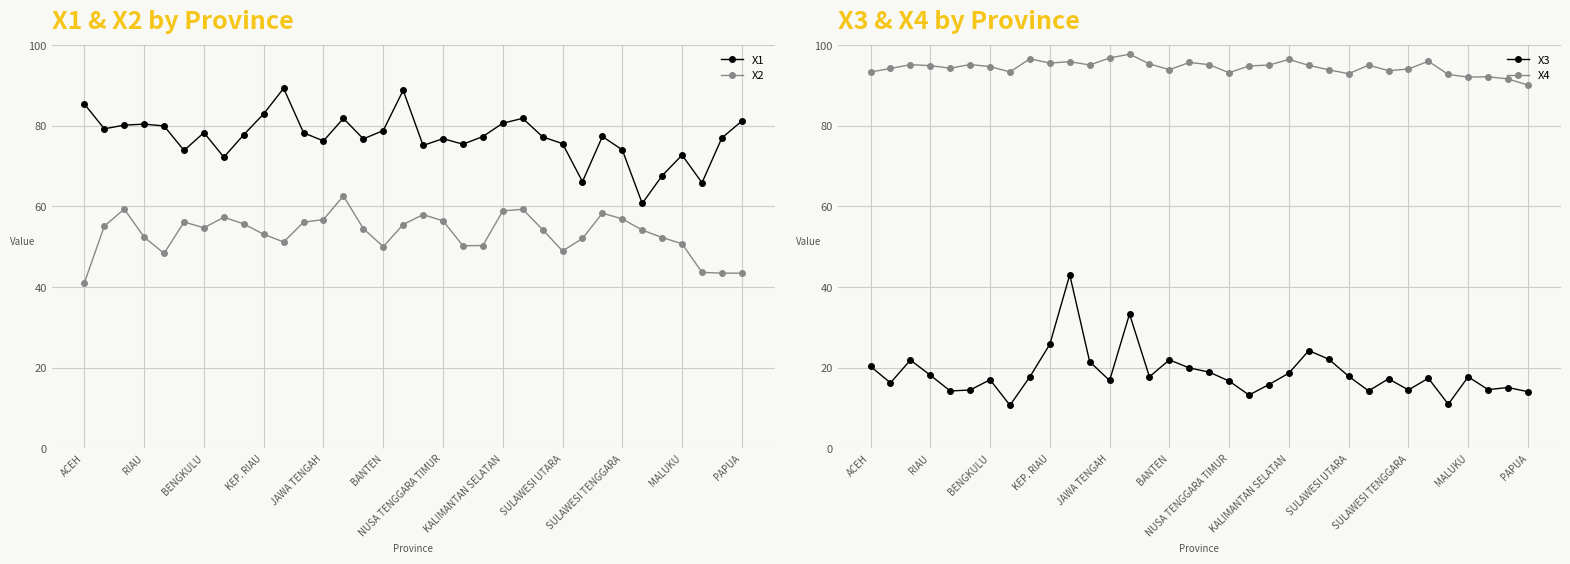

Where is X3 nearest to the value 26?

KEP. RIAU